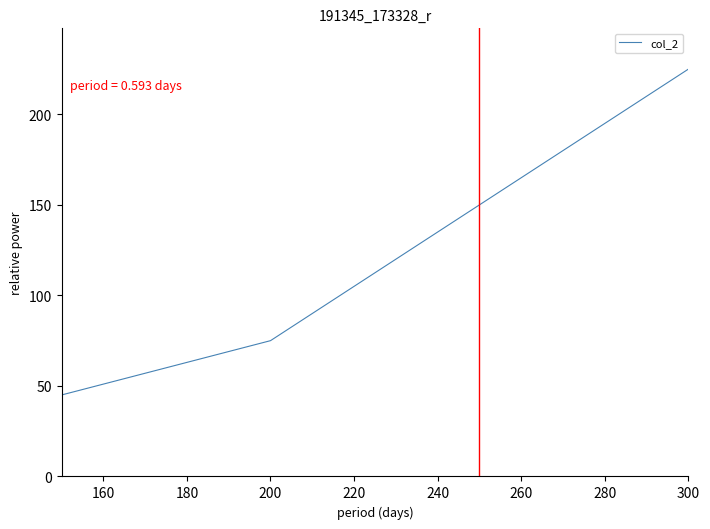

How many lines are shown in the chart?

1